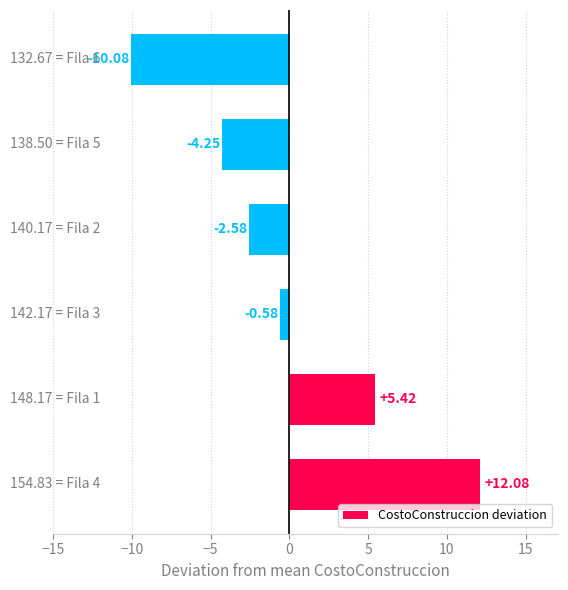

How many values are below 0?

4